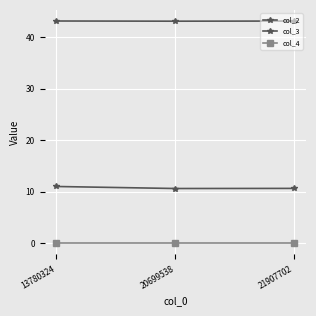

What is the spread (max minus min) of values at 20699538?

43.1